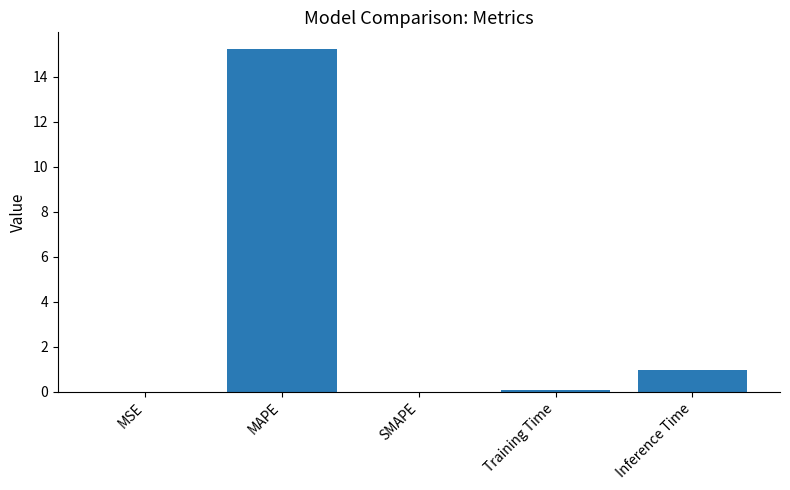

What is the change in value from MAPE to Inference Time?

-14.2